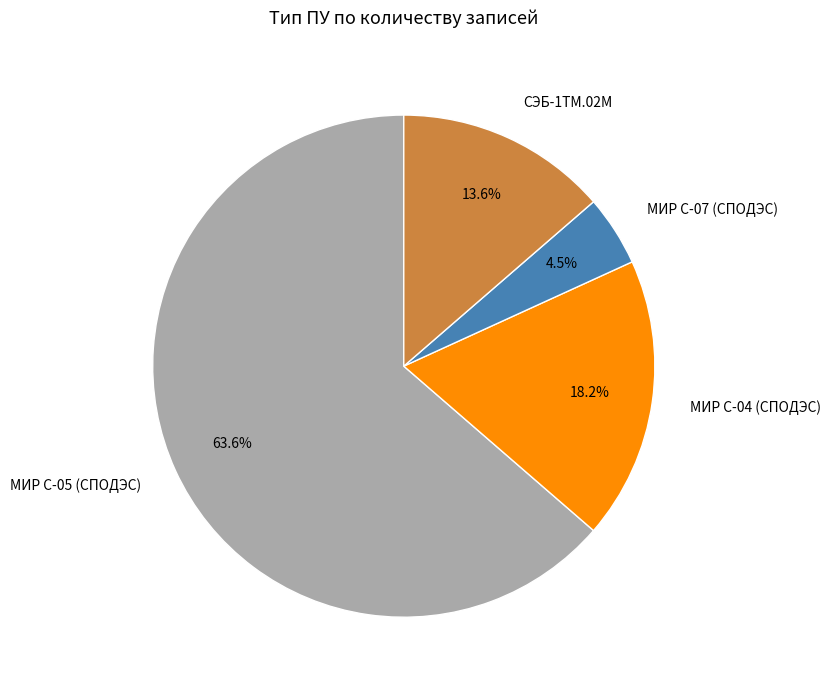

What portion of the pie excludes СЭБ-1ТМ.02М?

86.4%